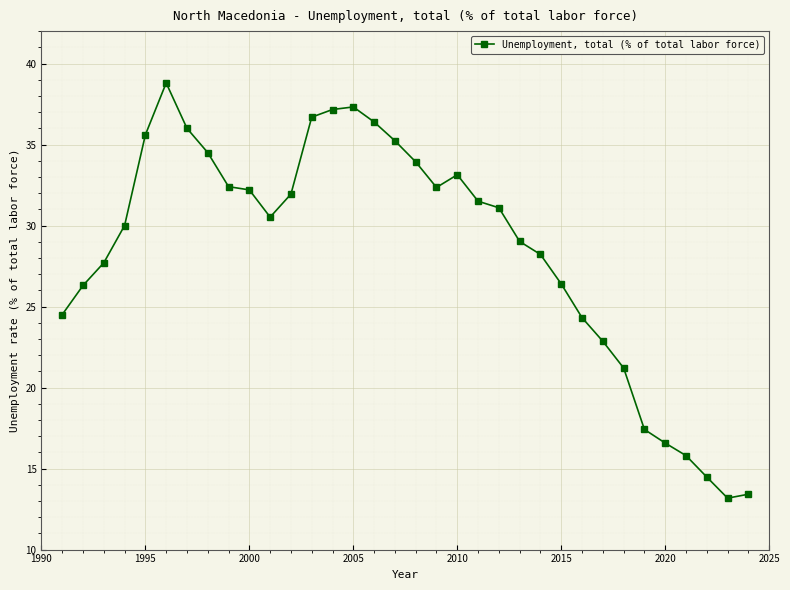

What is the average value?

28.5